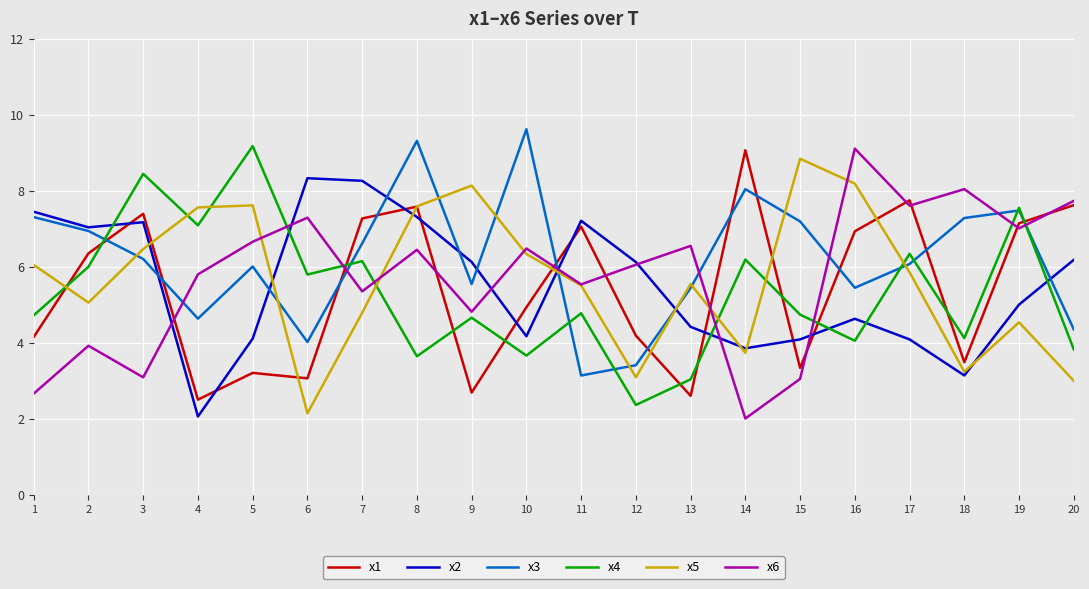

How many times do x2 and x5 cross each other?

8